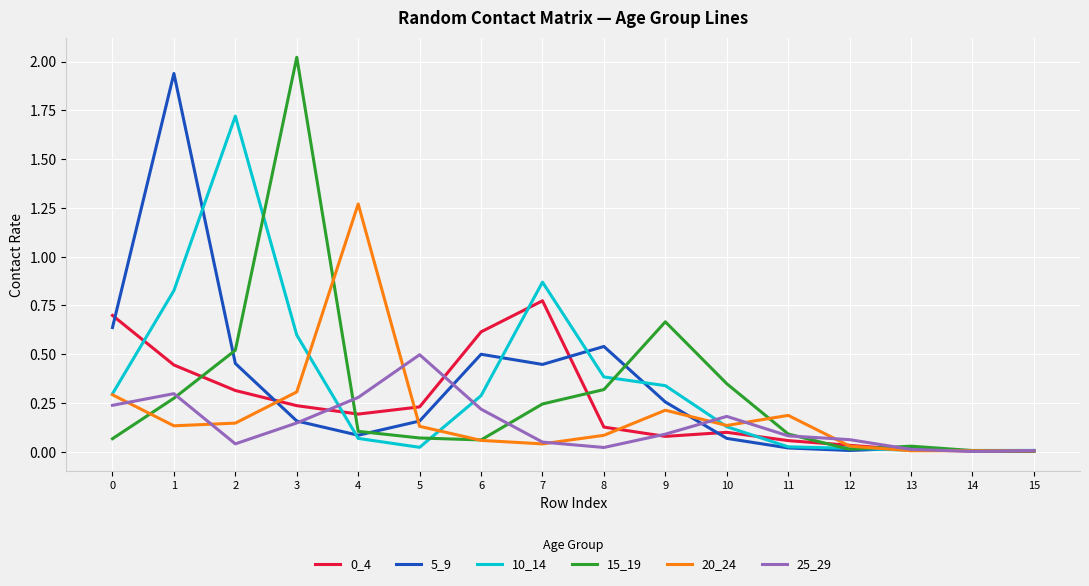

Which label corresponds to the largest value in the chart?

3